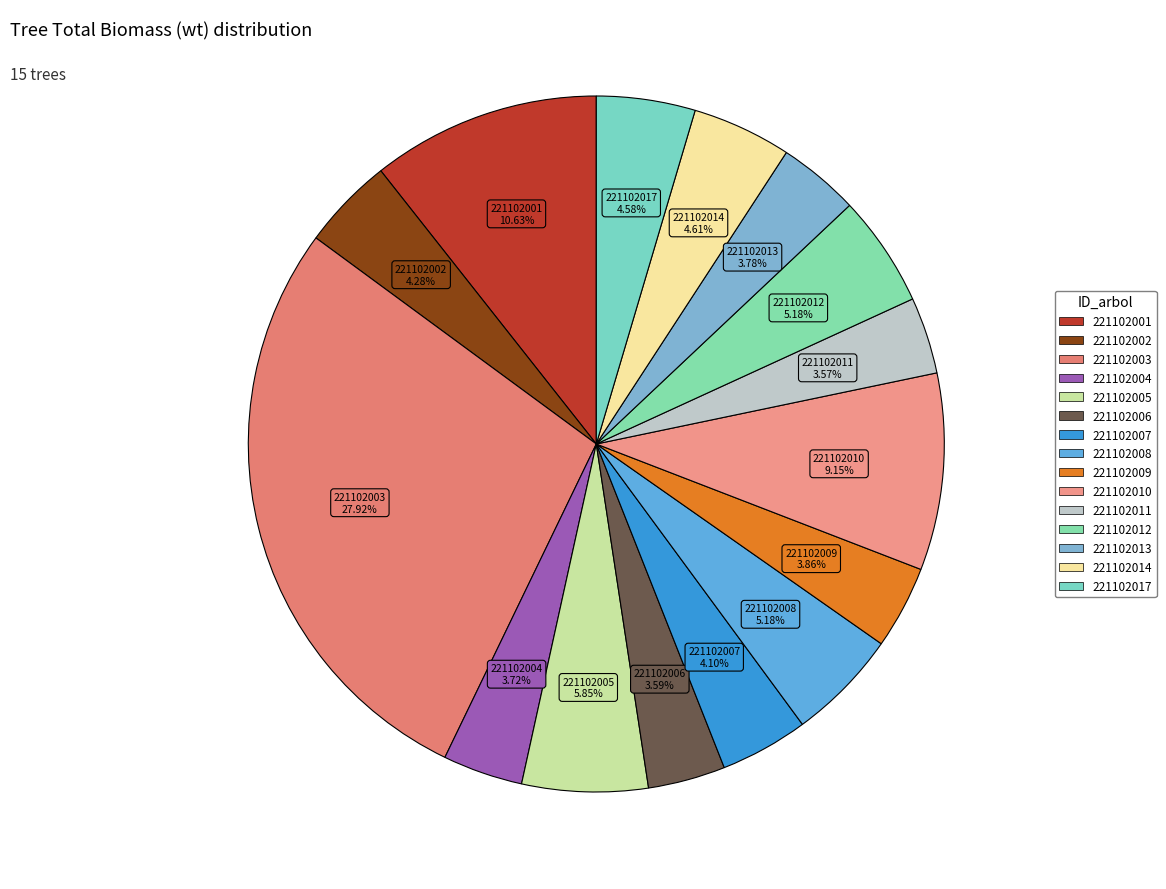

How many segments does this pie chart have?

15